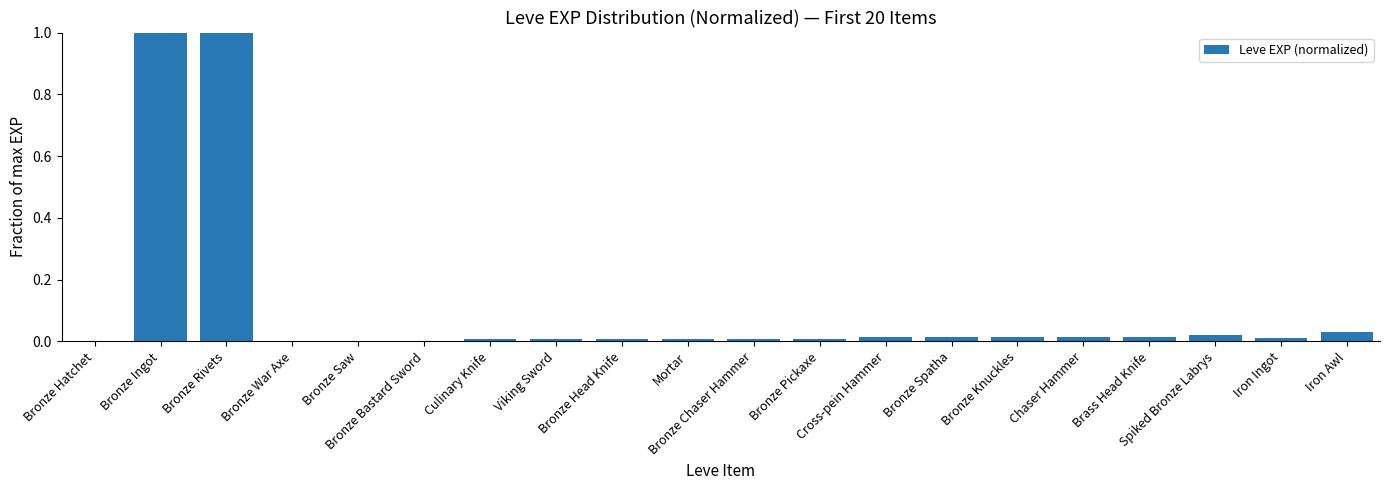

What is the greatest value displayed?

1.0